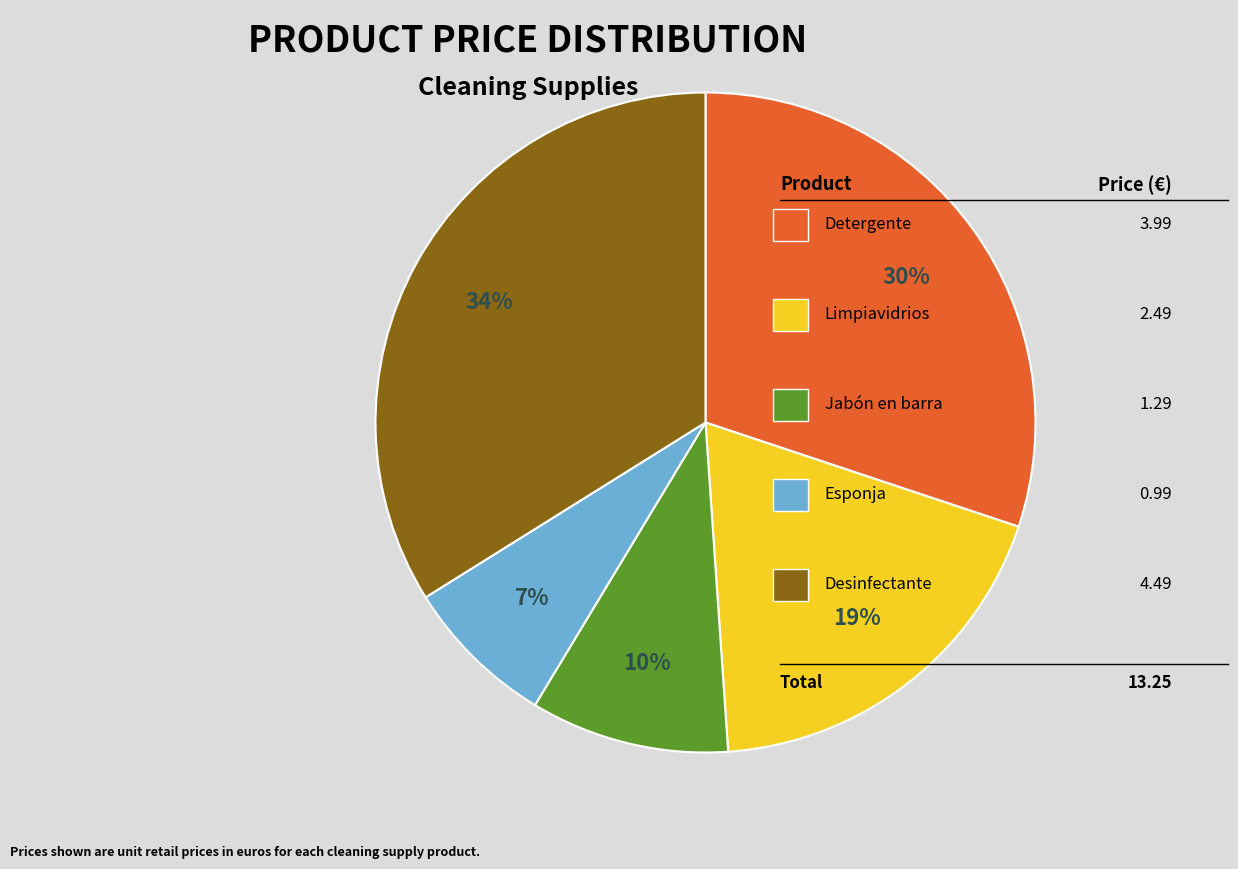

Is there any slice that represents more than half of the pie?

No